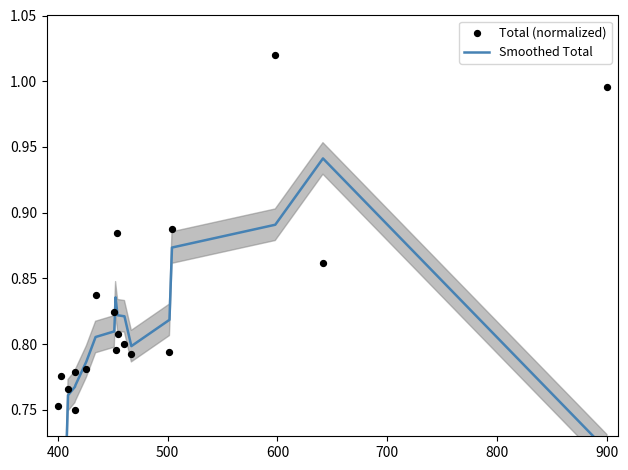

Which series has the largest total across all categories?

Total (normalized)